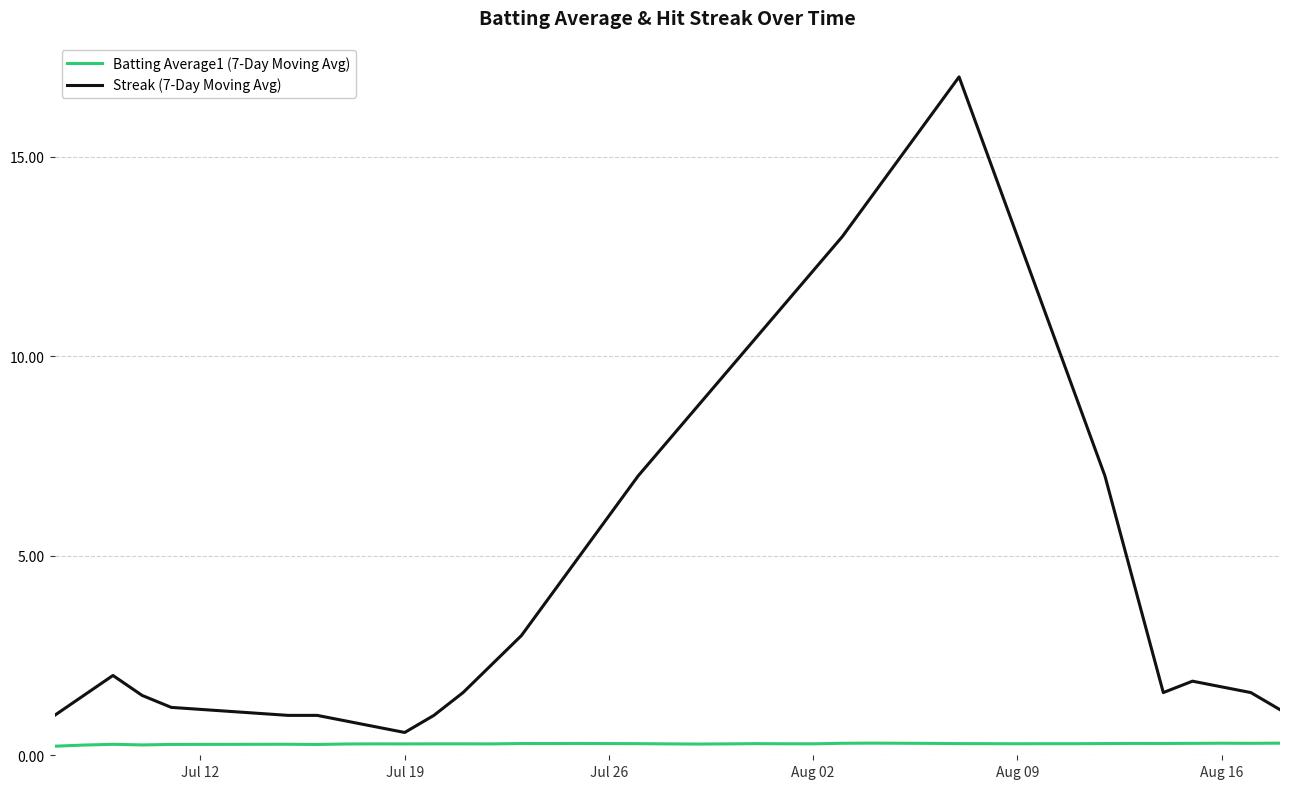

List the series in order of their overall mean, highest first.

Streak (7-Day Moving Avg), Batting Average1 (7-Day Moving Avg)